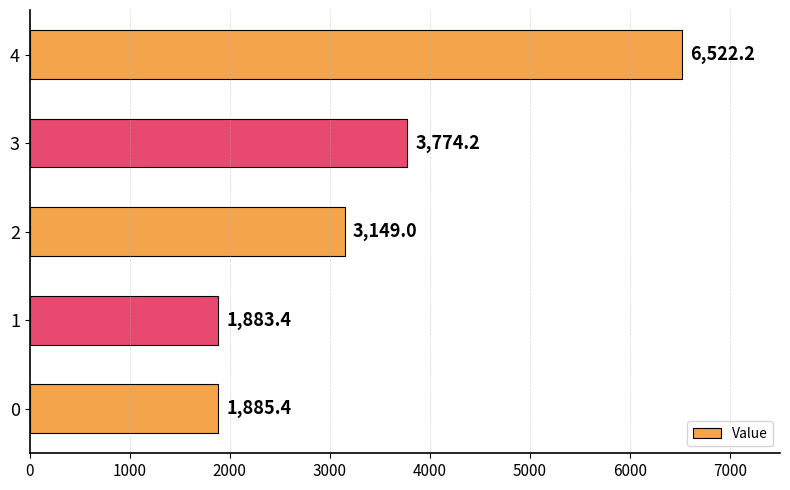

How many bars are there in total?

5